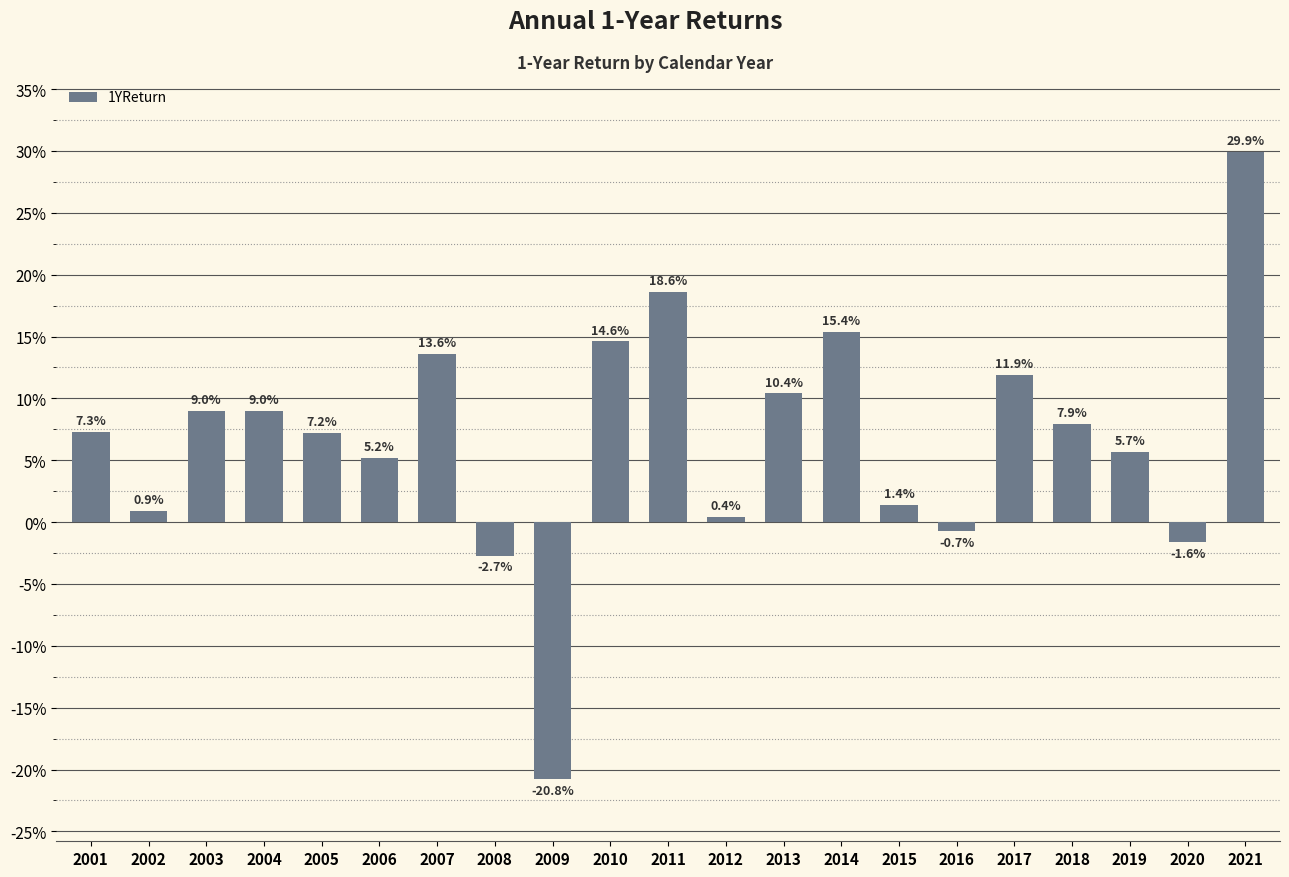

What is the value of the 10th bar from the left?

0.1